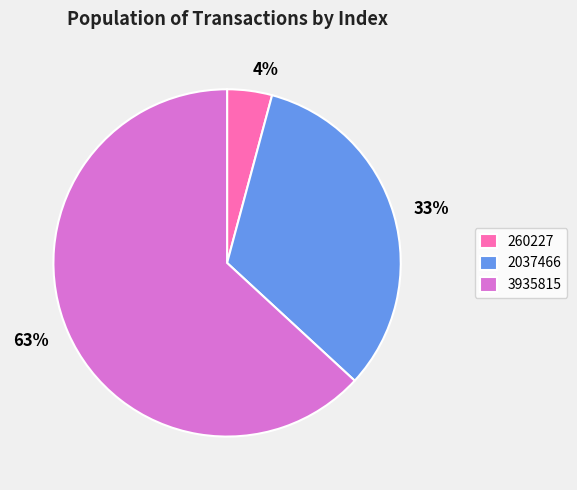

To the nearest percent, what is the difference between the 3935815 and 260227 slice percentages?

59%